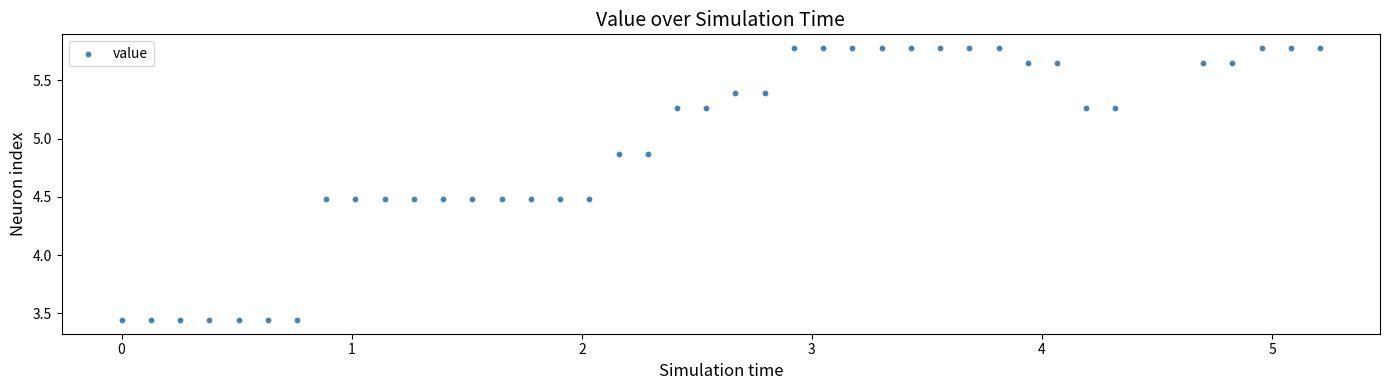

What is the range of X values (max minus min)?

5.2